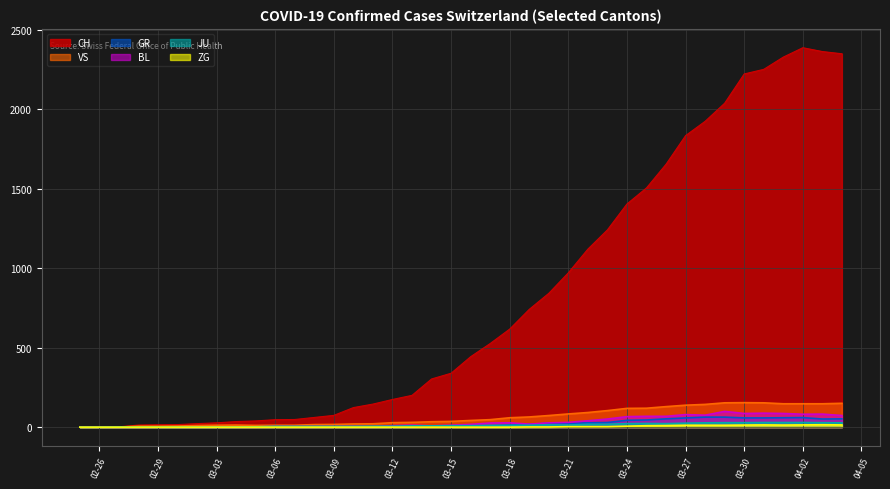

What are all the series names shown in the legend?

CH, VS, GR, BL, JU, ZG